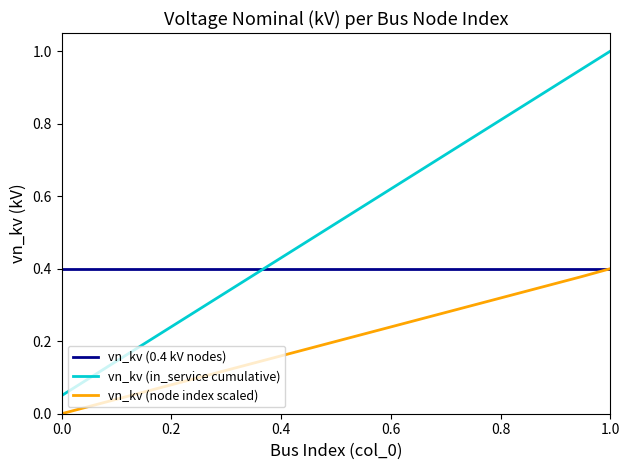

Rank the series by their average value, from lowest to highest.

vn_kv (node index scaled), vn_kv (0.4 kV nodes), vn_kv (in_service cumulative)